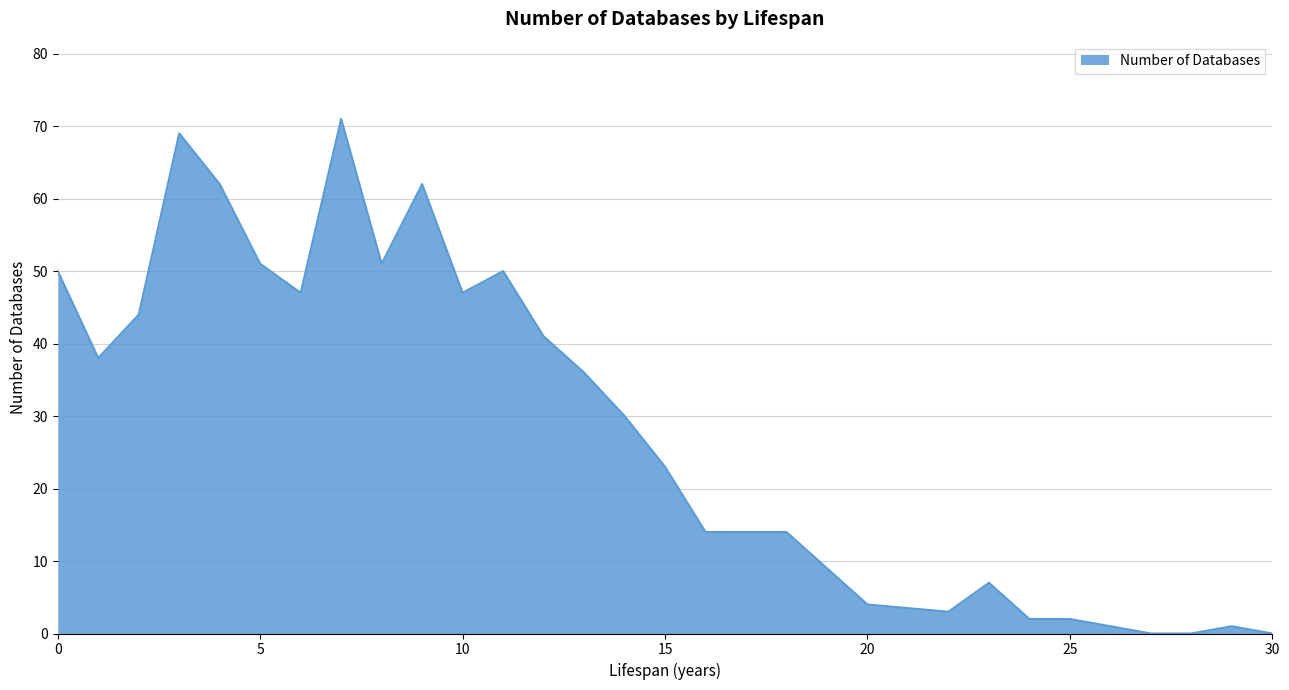

What is the value of the 2nd point from the left?

38